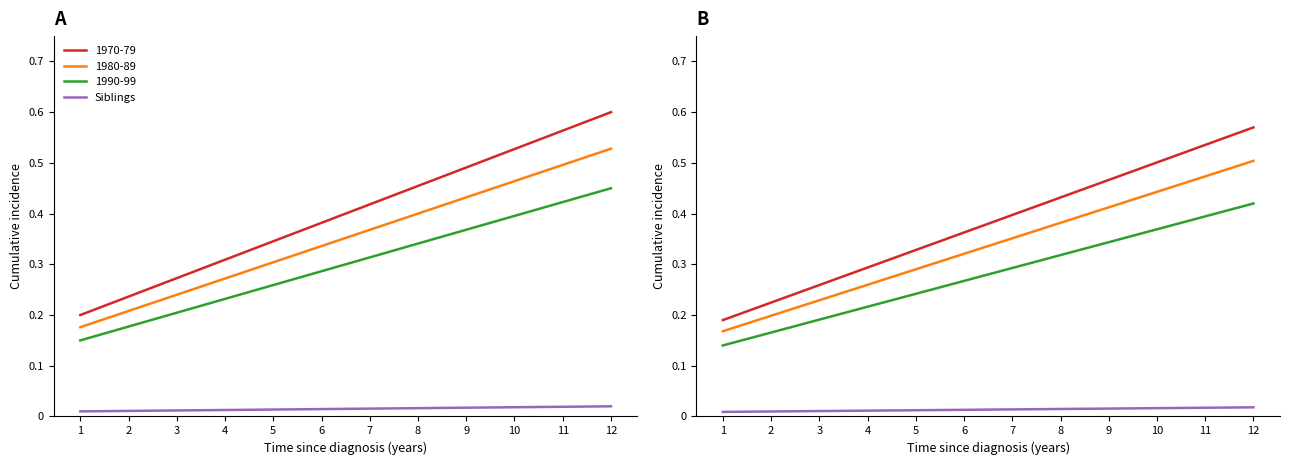

True or false: the data has more than 2 interior local peaks.

False